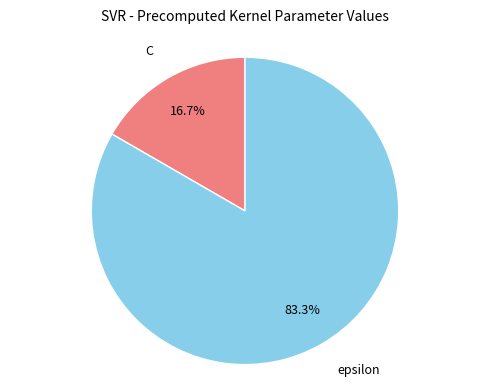

Does any single category account for the majority?

Yes